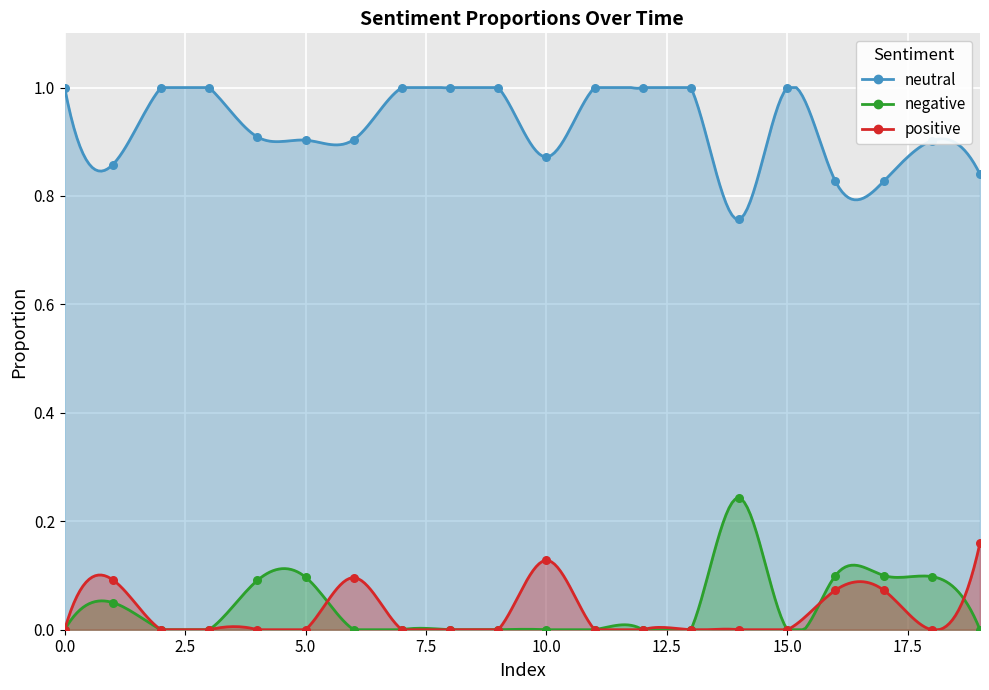

Which series contains the highest Y value?

neutral